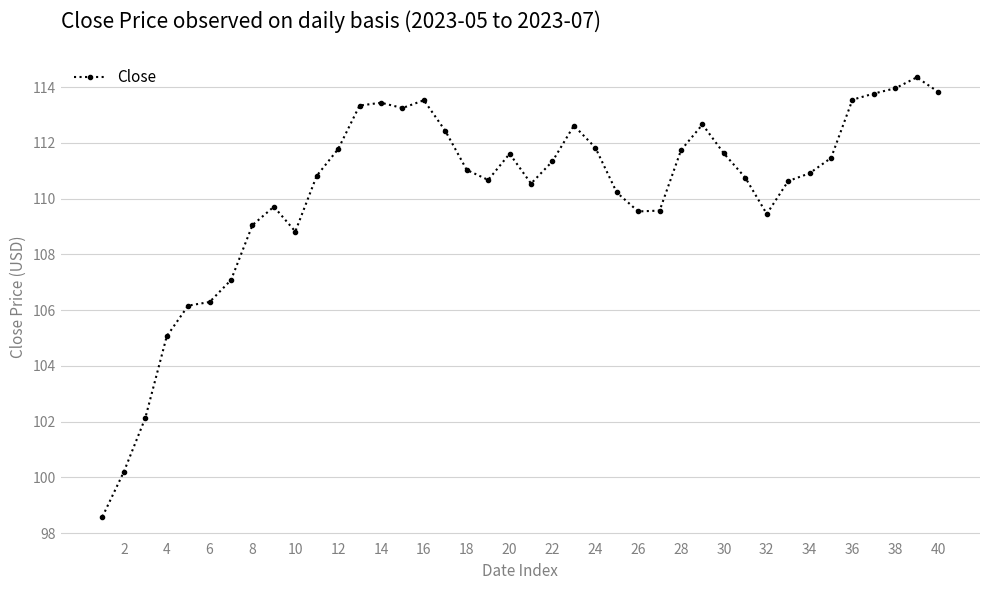

What is the difference between the second highest and minimum values?

15.4